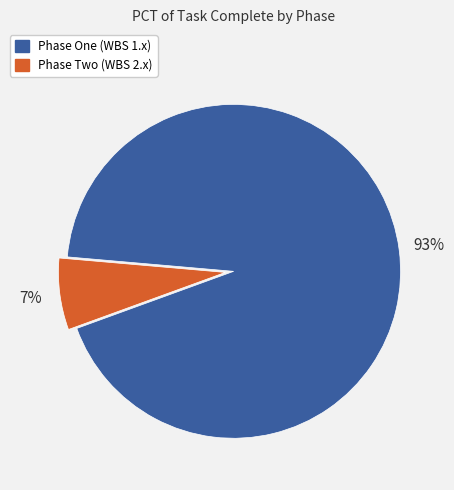

Does any single category account for the majority?

Yes